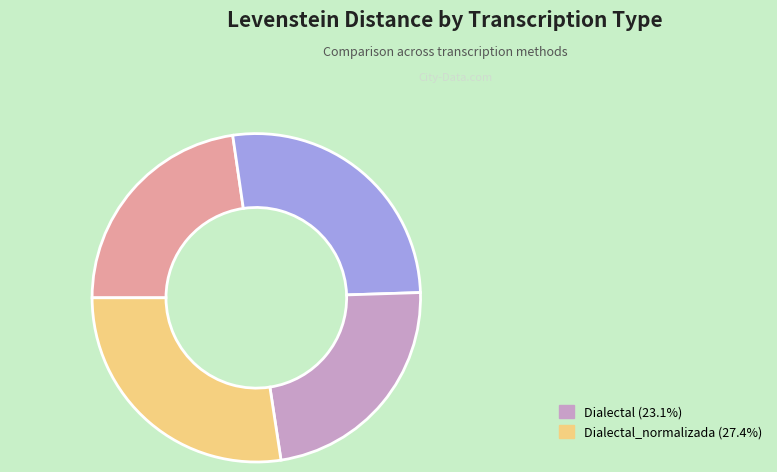

Is there a majority slice in this chart?

No